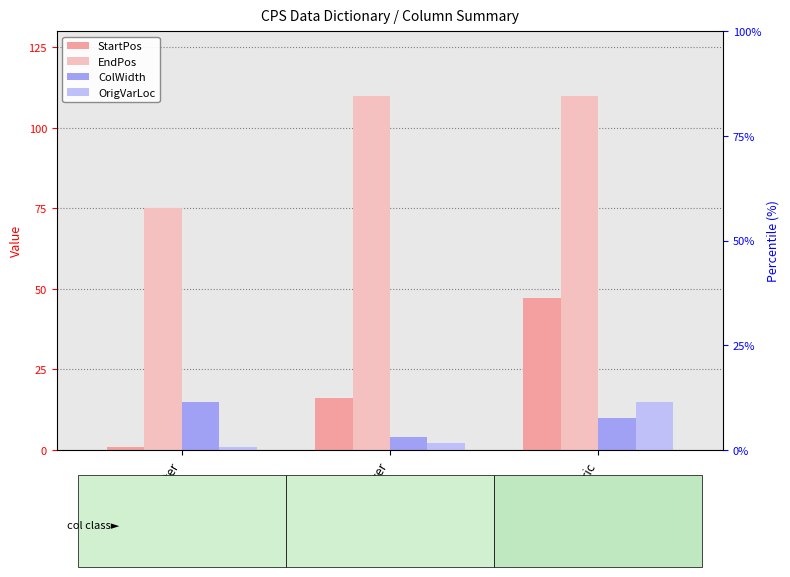

At how many categories does at least one series exceed 16?

3